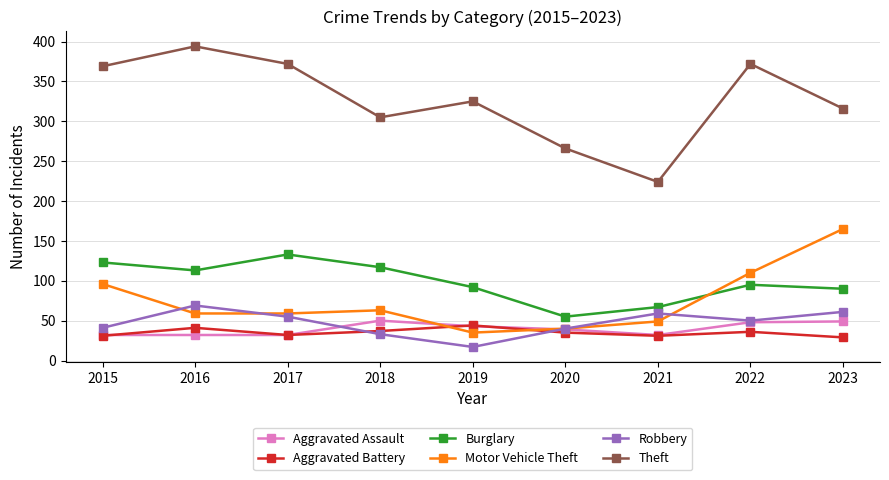

Is it true that Aggravated Battery equals 44 at 2019?

True